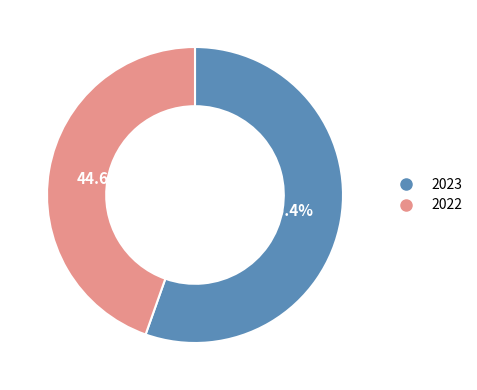

Count the number of slices in the pie.

2